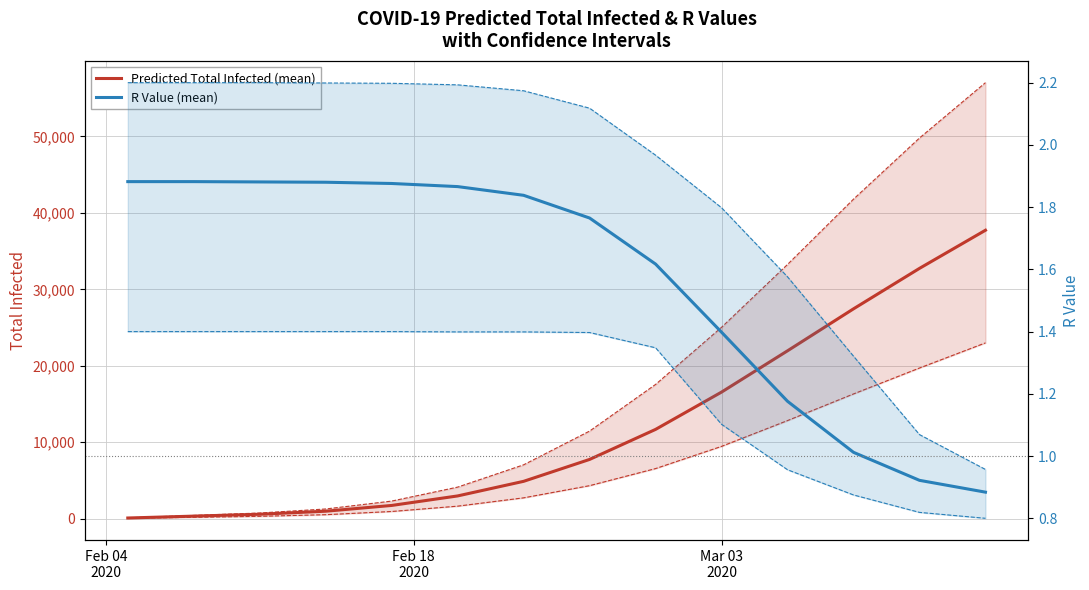

What is the difference between the second highest and second lowest values in the Total Infected (lower) series?

19534.0